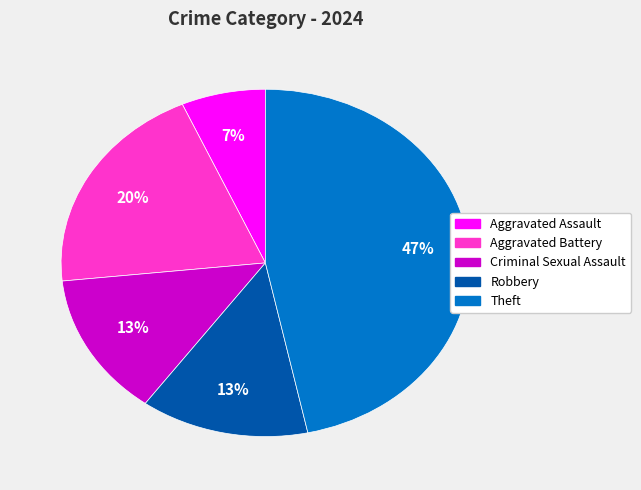

To the nearest percent, what is the average slice percentage?

20%